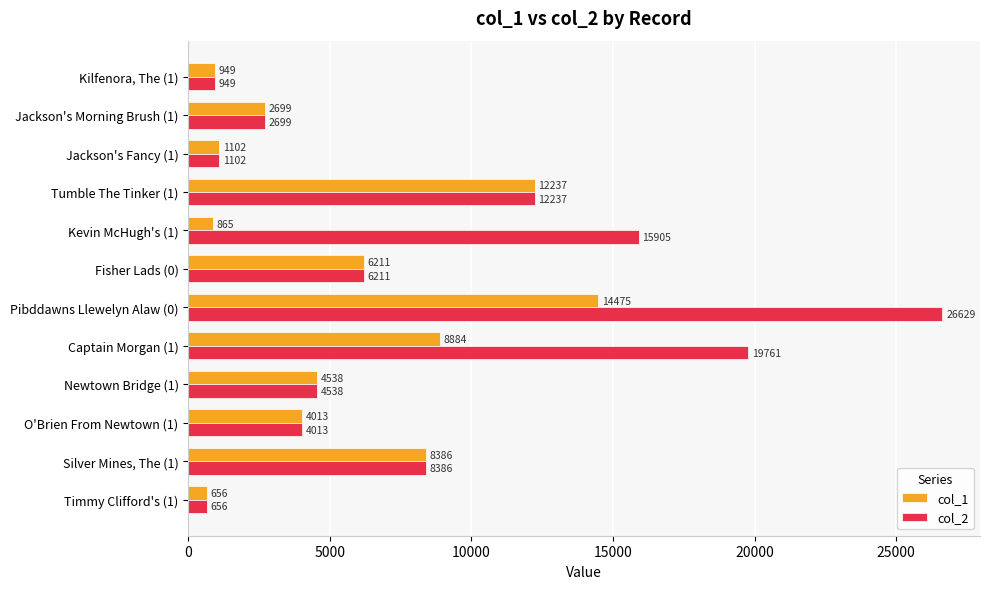

What is the approximate value of col_1 at Captain Morgan (1), to the nearest 50?

8900